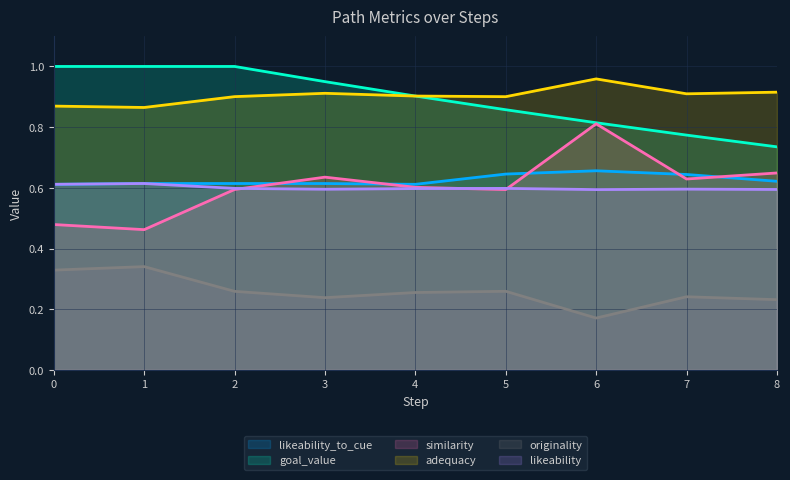

What are all the series names shown in the legend?

likeability_to_cue, goal_value, similarity, adequacy, originality, likeability